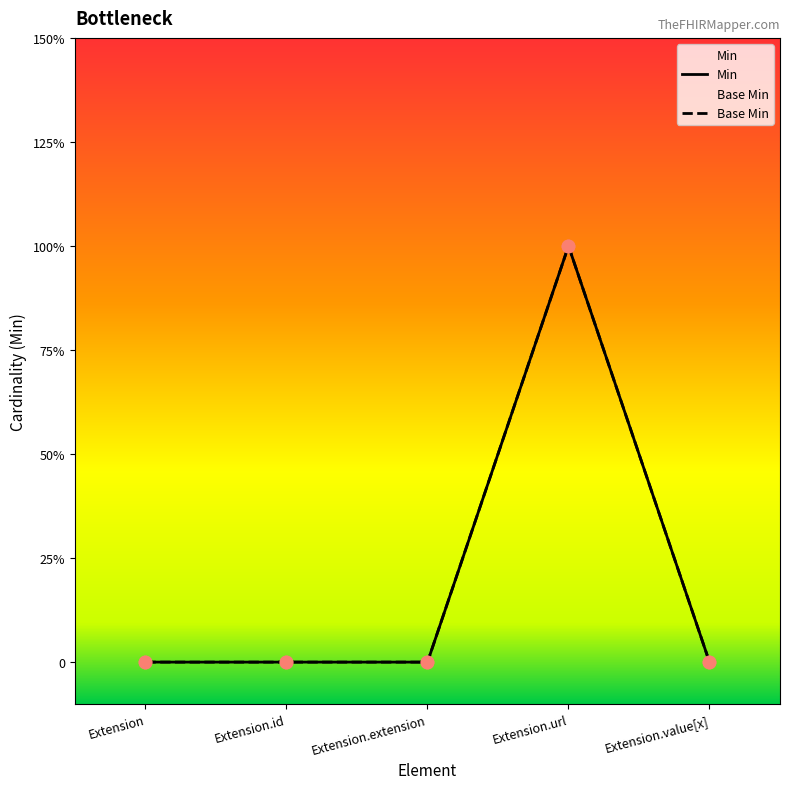

At how many categories does at least one series exceed 0?

1